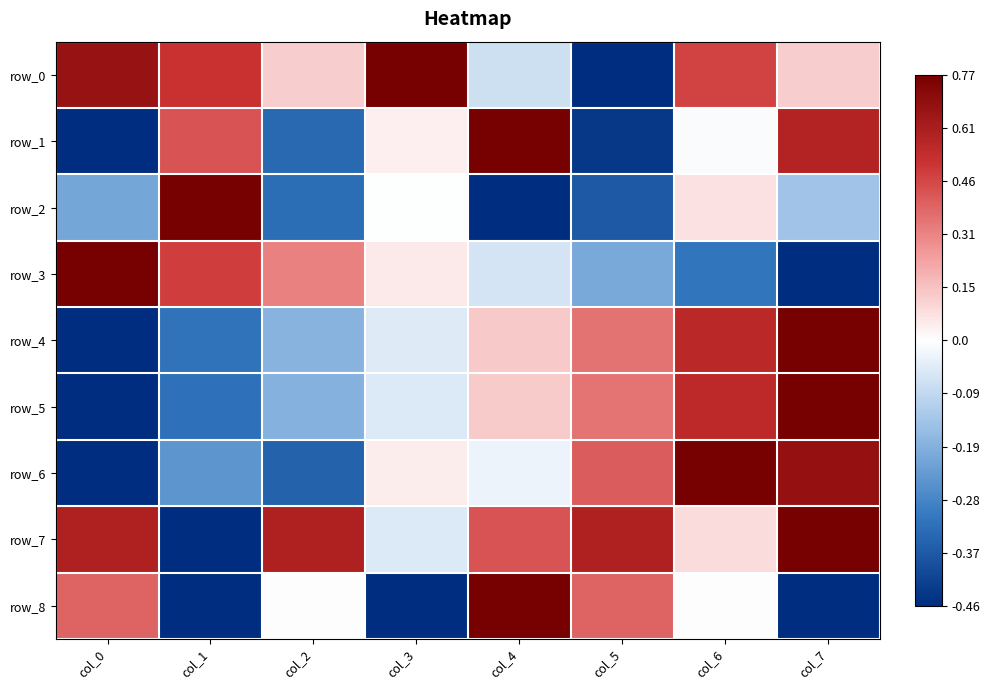

Which series changed the most between col_0 and col_4?

row_1